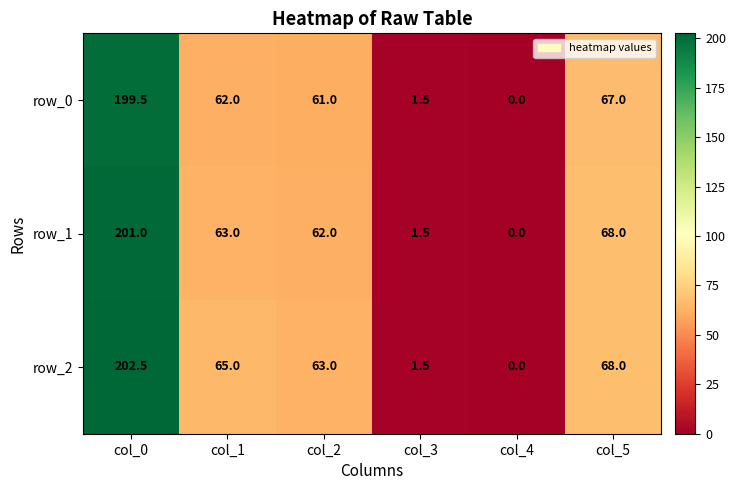

The row_1 series shows 0.3 at col_3. True or false?

False